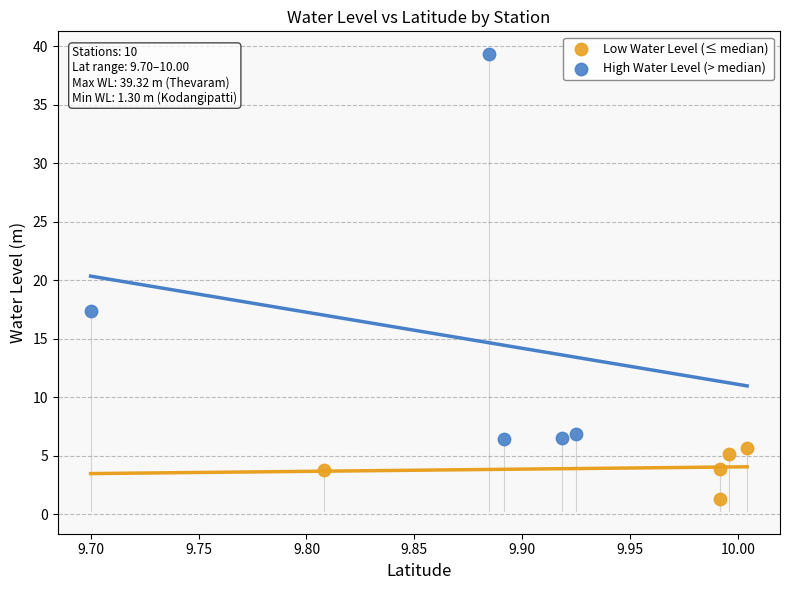

Which series contains the highest Y value?

High Water Level (> median)